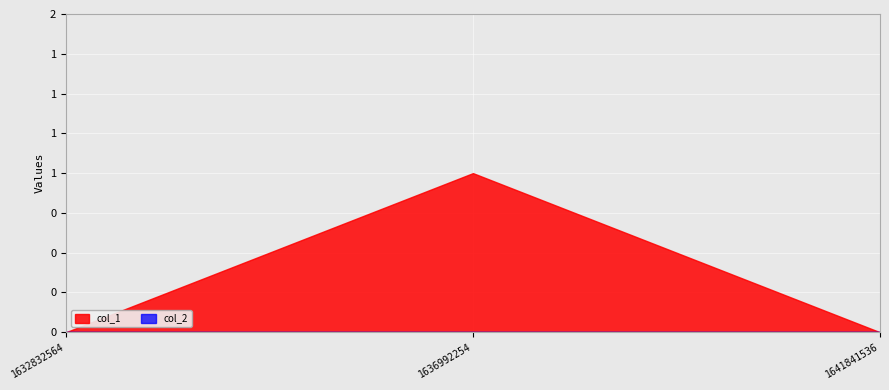

Reading right to left, what are all the values shown in this chart?

col_1: 0	1	0
col_2: 0	0	0